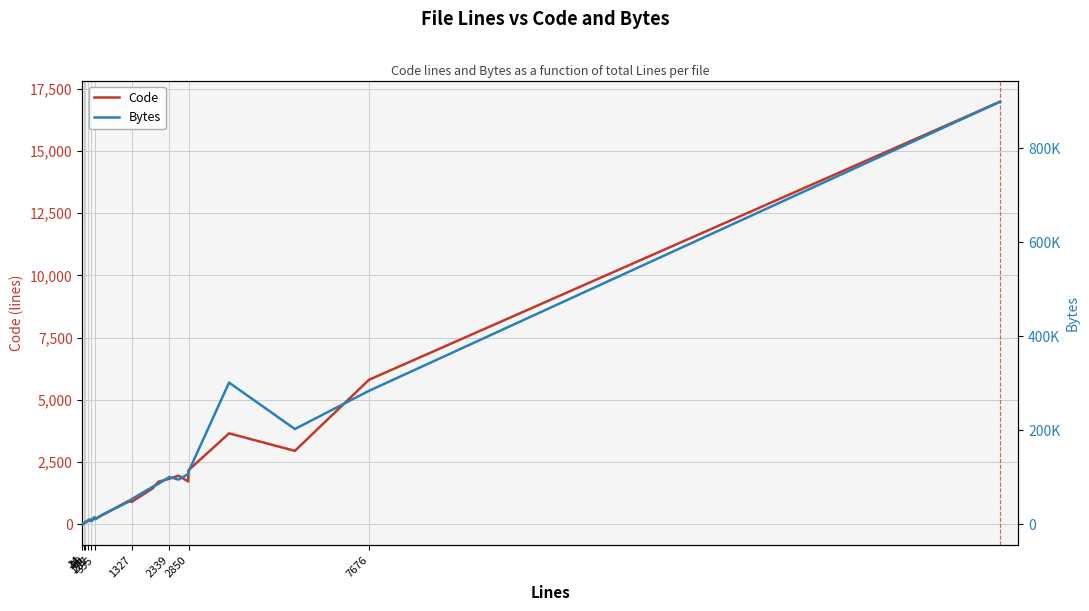

What is the average value of the Code series?

1522